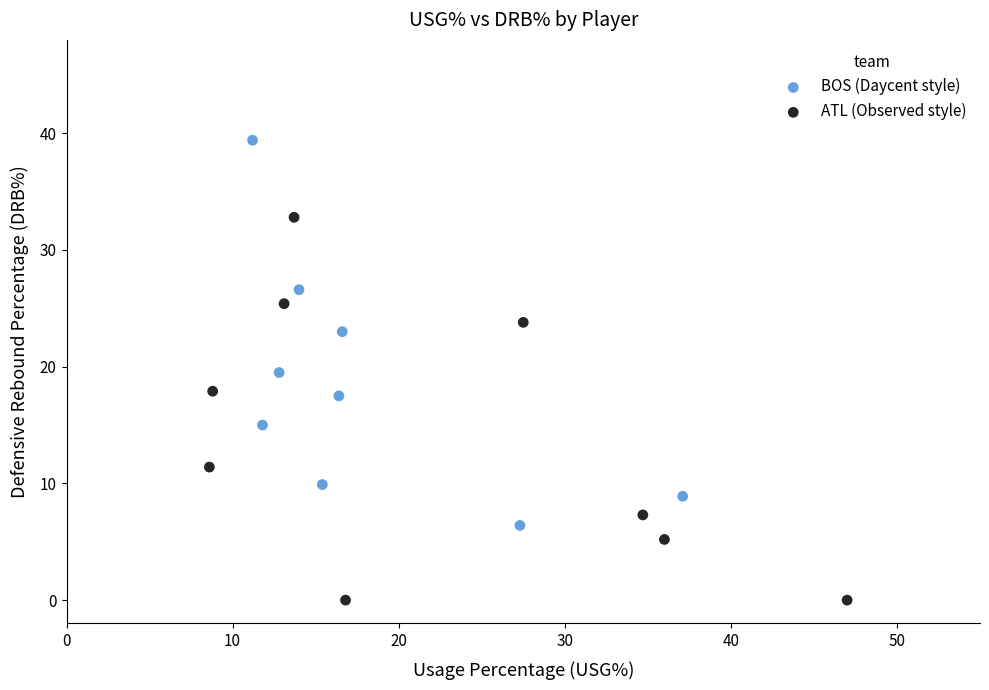

What are all the series names shown in the legend?

BOS (Daycent style), ATL (Observed style)